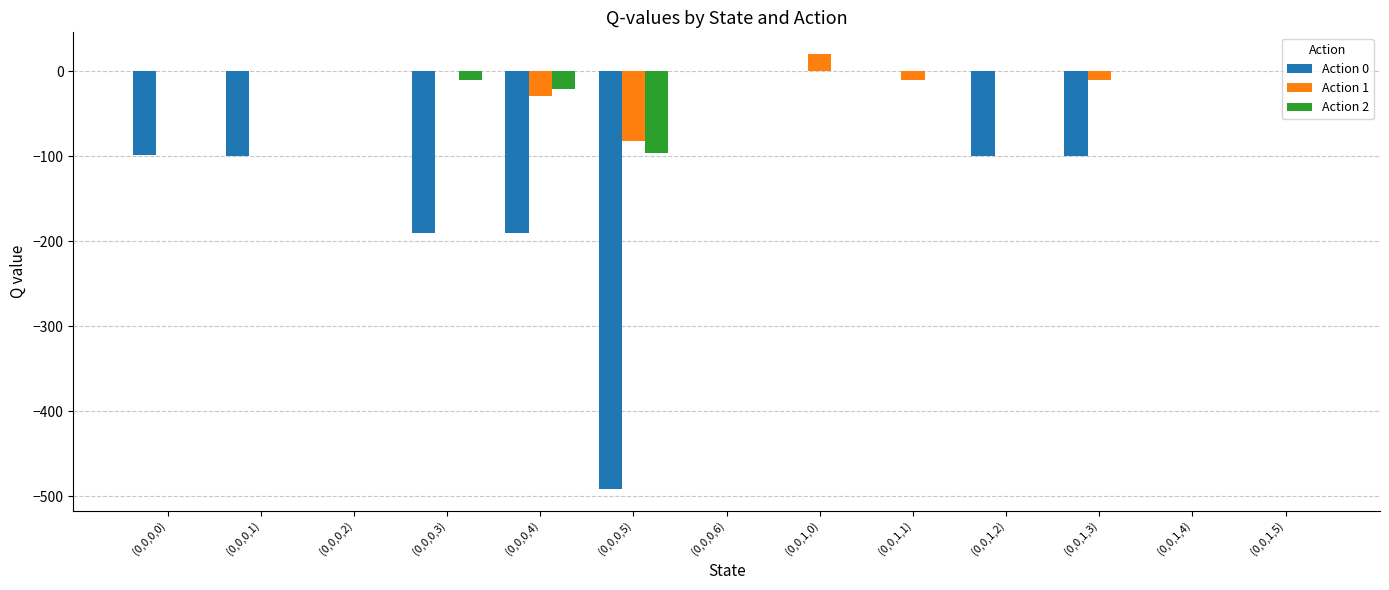

Is the value of Action 0 at (0,0,0,3) greater than the value of Action 1 at (0,0,0,2)?

No